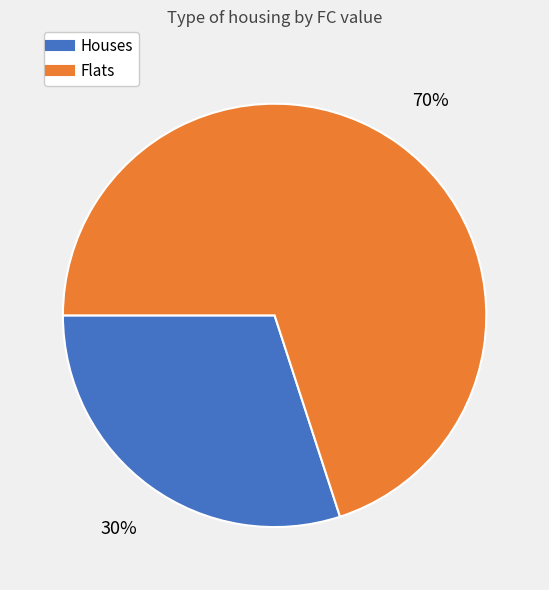

To the nearest percent, what is the average slice percentage?

50%